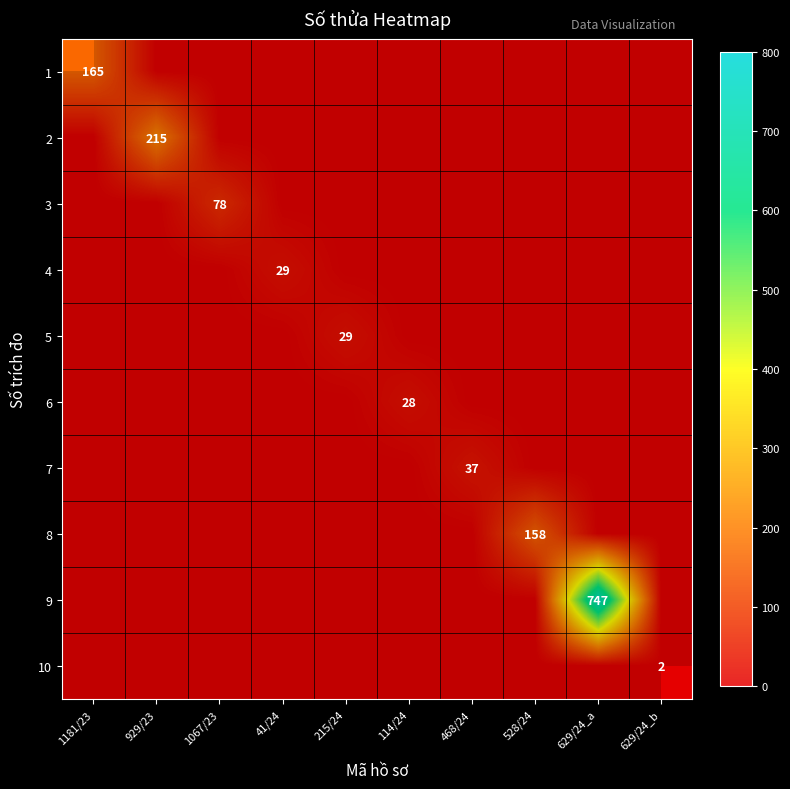

How many data points does each series have?

10